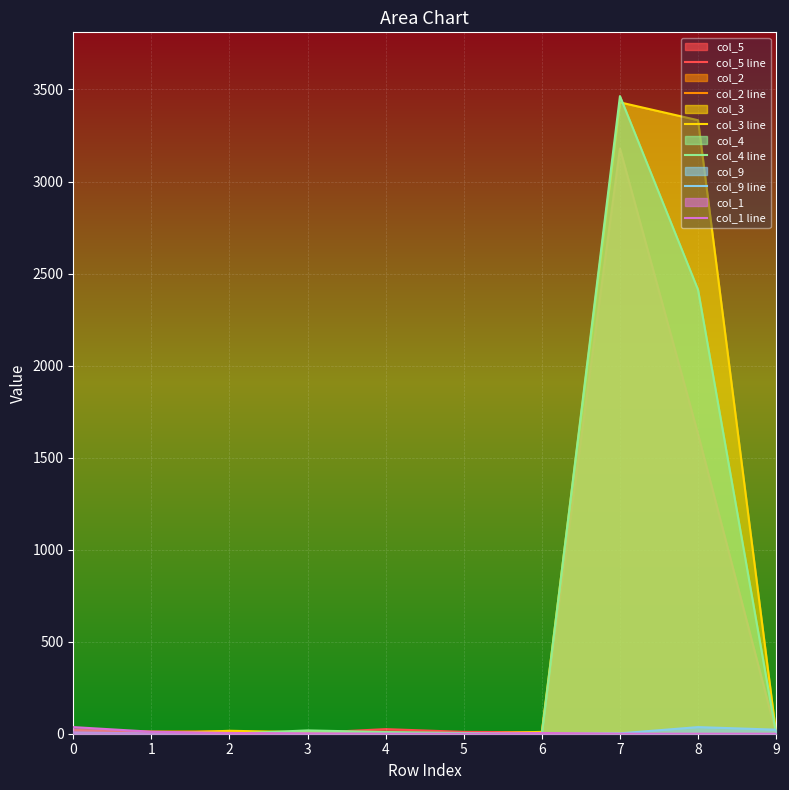

Between 4 and 2, which is larger?

4